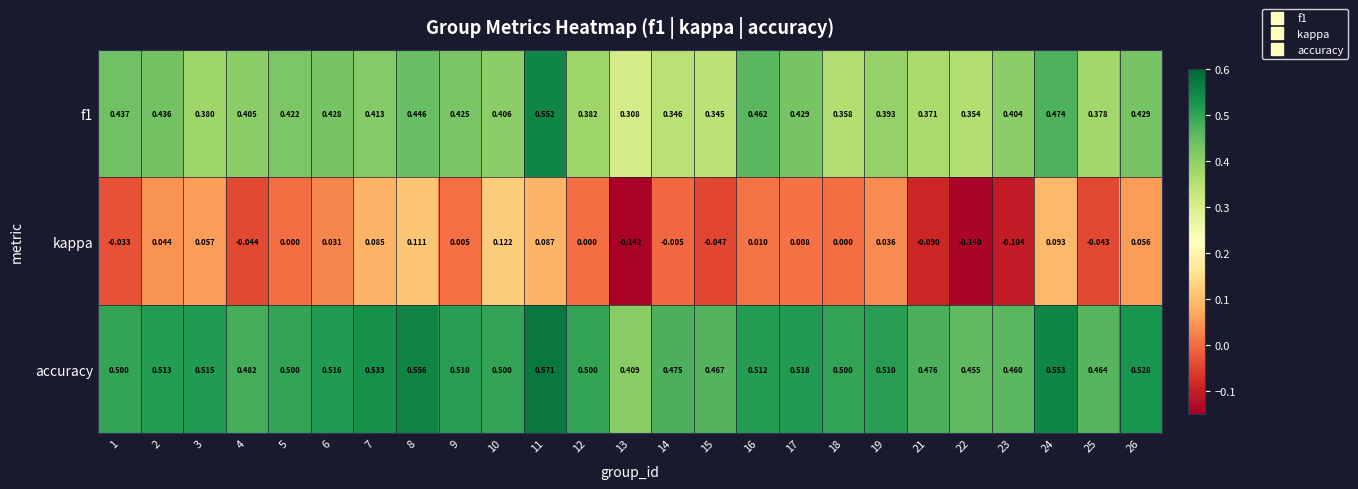

Rank the series by their maximum value, from lowest to highest.

kappa, f1, accuracy